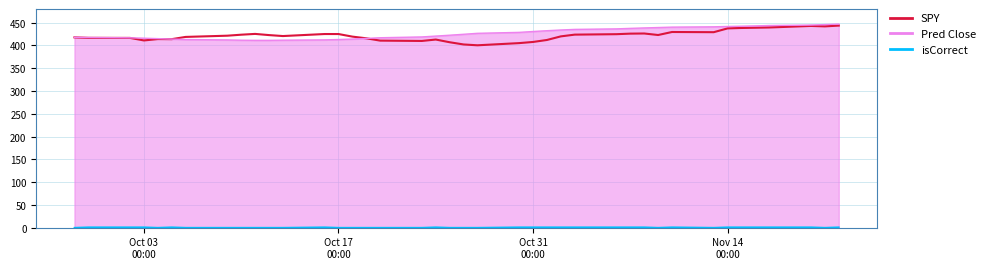

True or false: SPY and isCorrect line intersect in this chart.

False